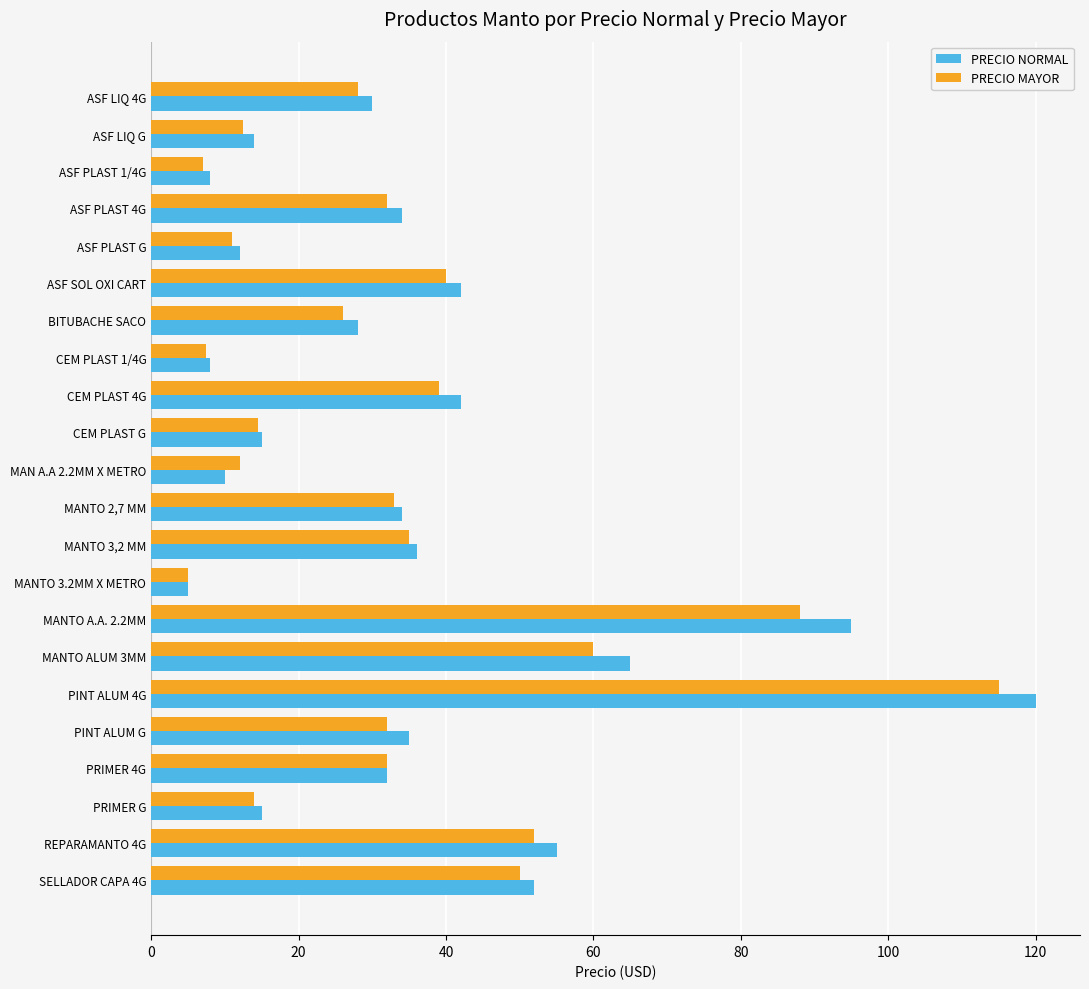

List the series in order of their peak value, highest first.

PRECIO NORMAL, PRECIO MAYOR